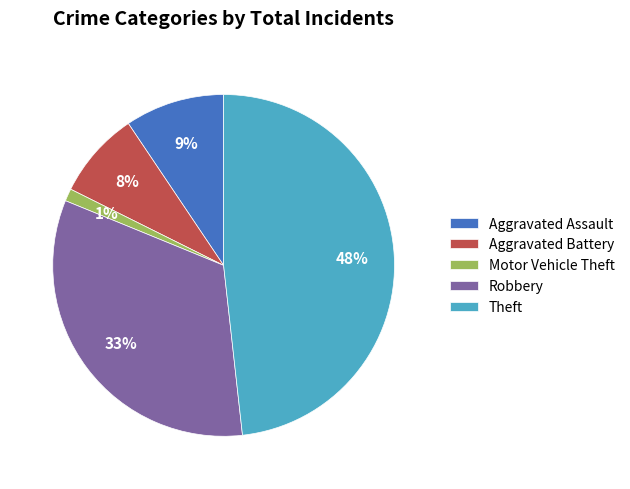

To the nearest percent, what is the difference between the largest and smallest slice percentages?

47%